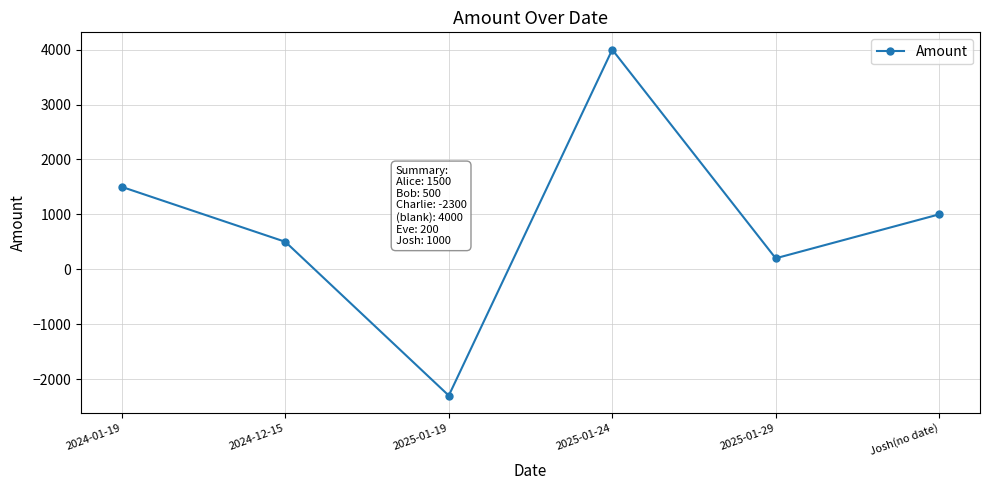

Does the chart display data point markers on the line(s)?

Yes